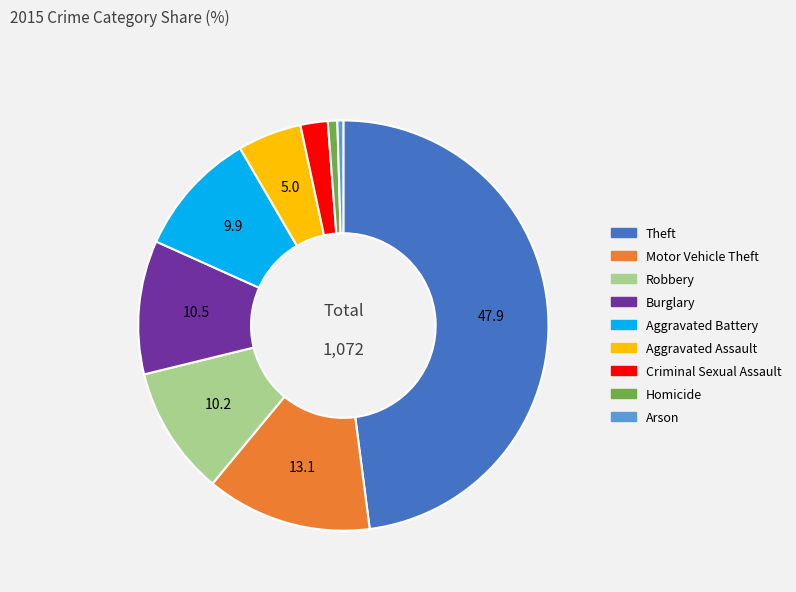

Which category has the biggest portion of the pie?

Theft